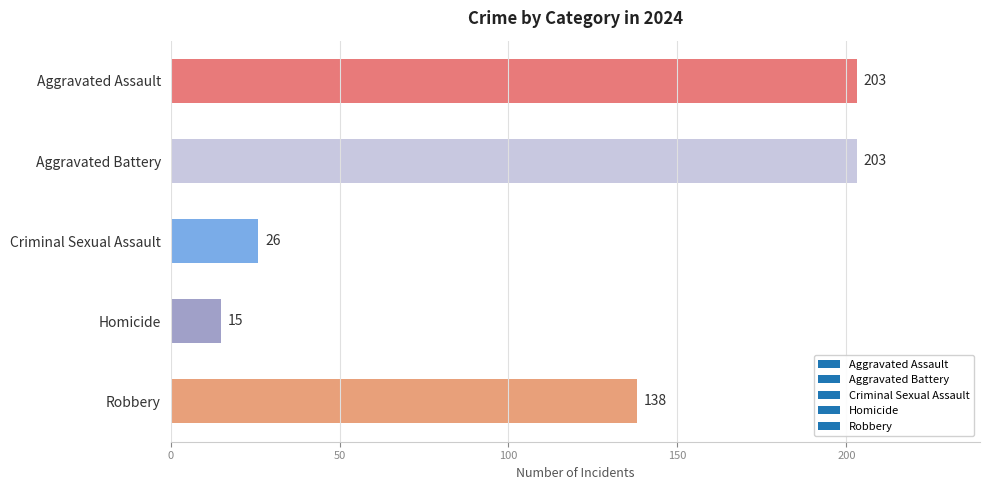

True or false: the data shows 203 at Aggravated Battery.

True